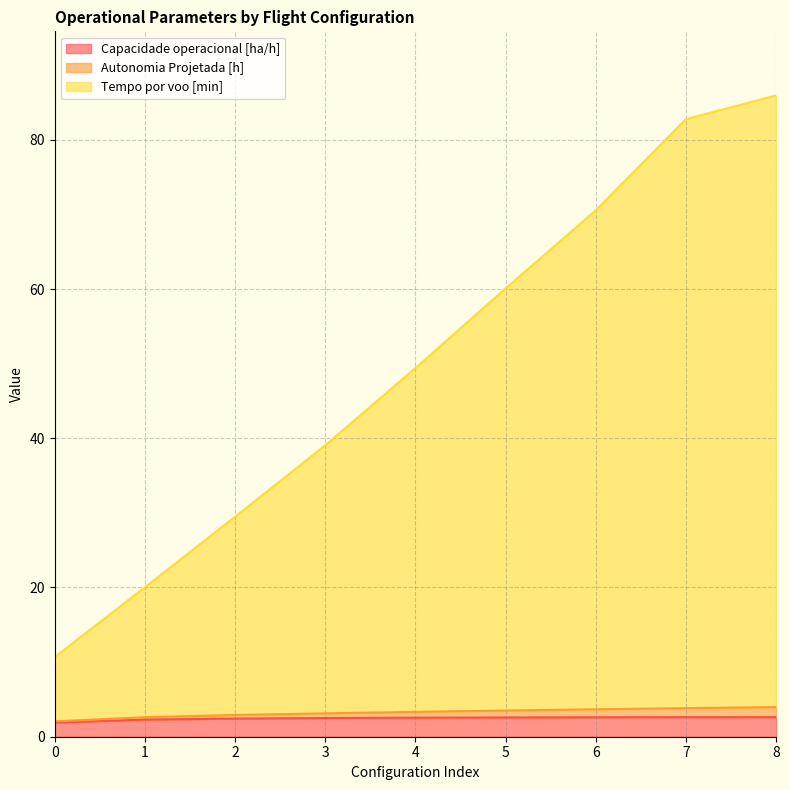

True or false: Autonomia Projetada [h] and Capacidade operacional [ha/h] intersect in this chart.

False